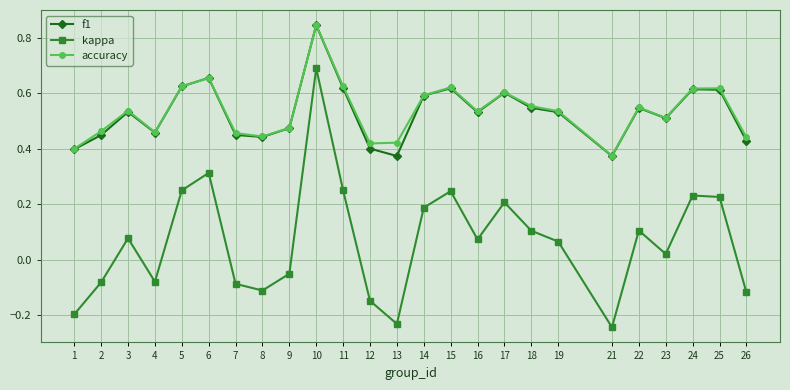

True or false: accuracy and kappa intersect in this chart.

False